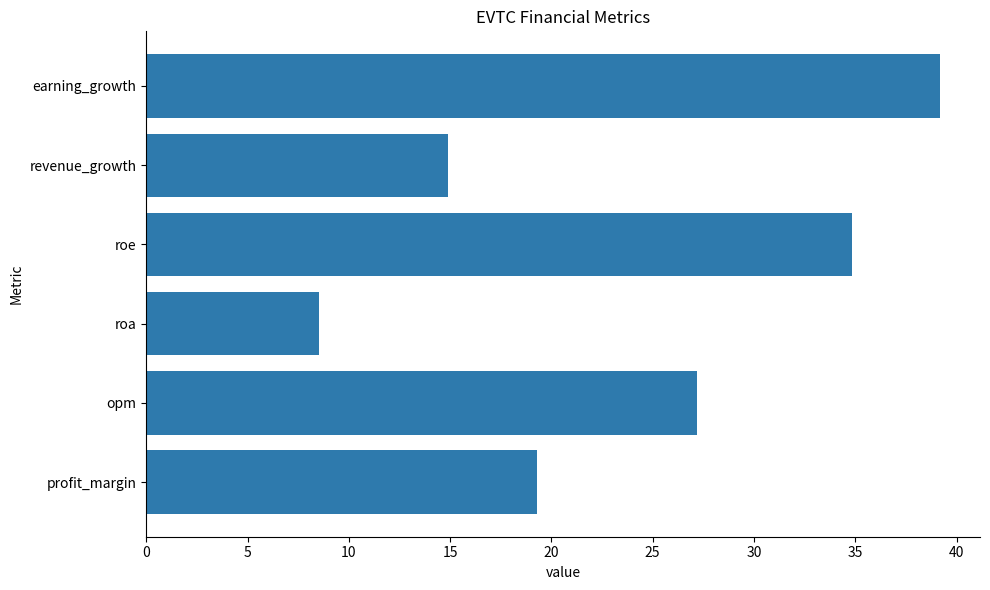

What is the change in value from roa to earning_growth?

+30.7